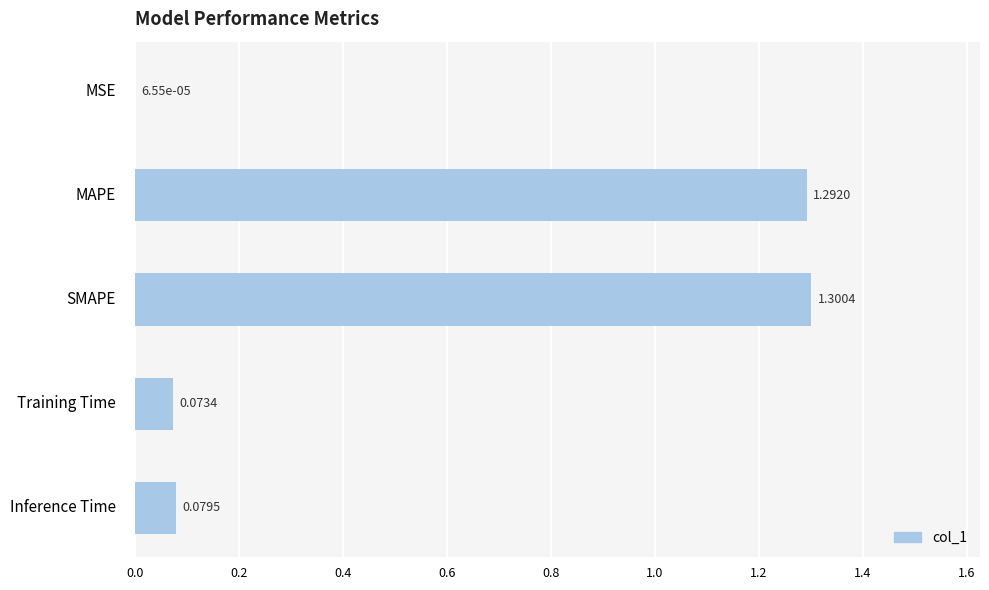

What is the change in value from MAPE to Training Time?

-1.2